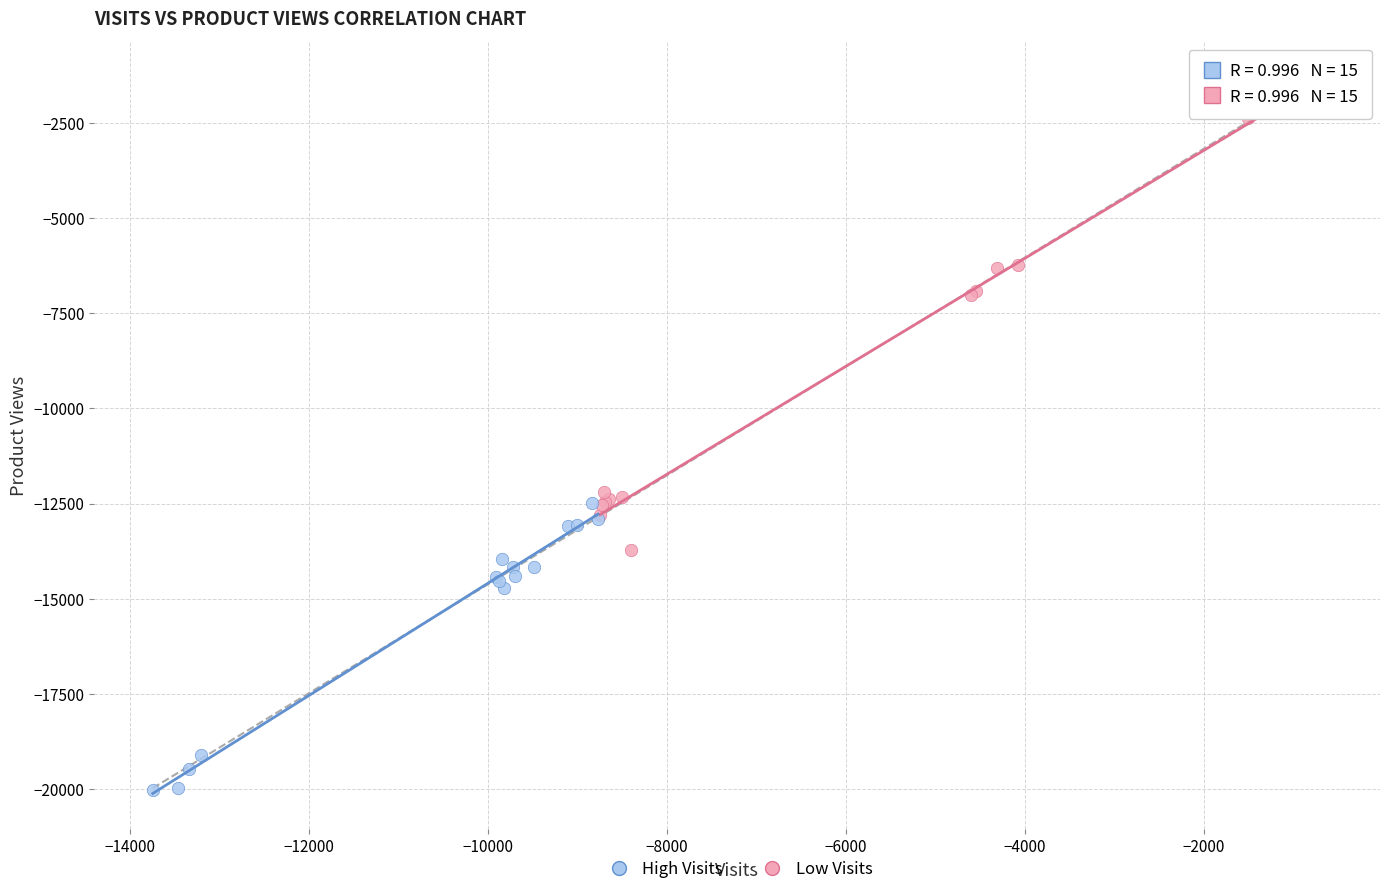

Which series has the largest Y range (max minus min)?

High Visits